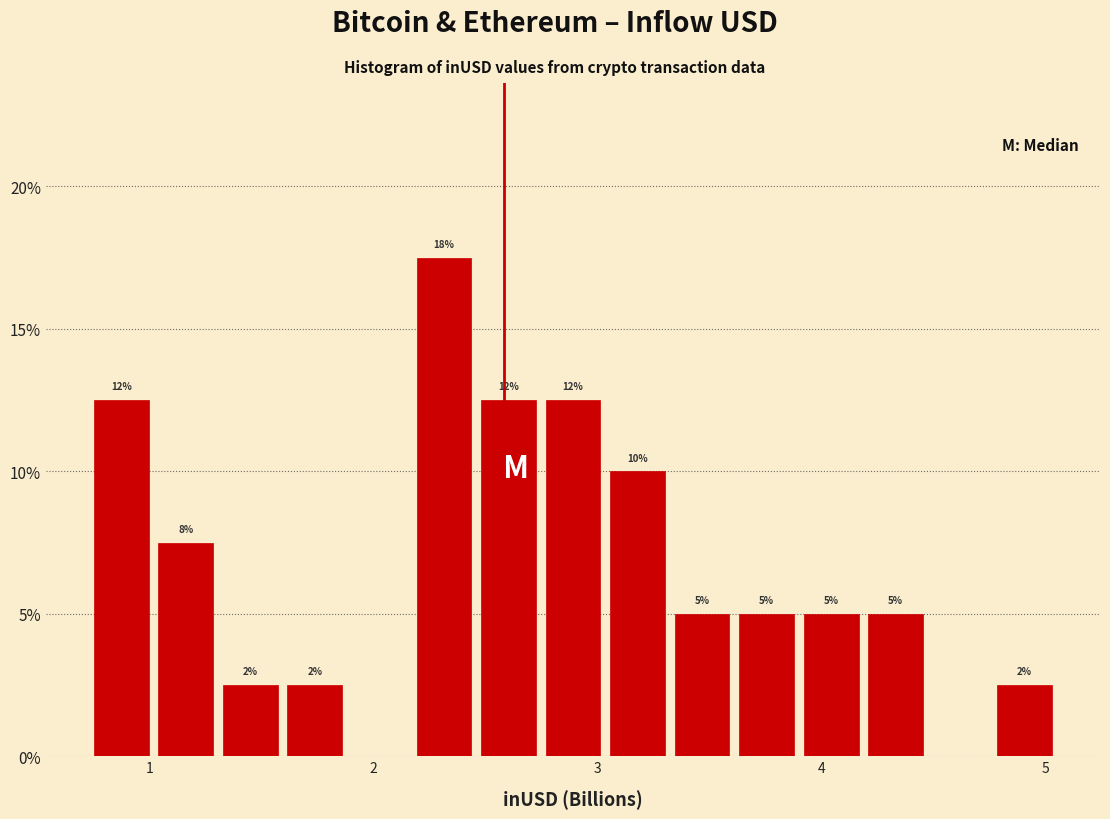

Around what value on the x-axis is the tallest bar? Give the approximate position of its centre, as read against the axis.

2.3